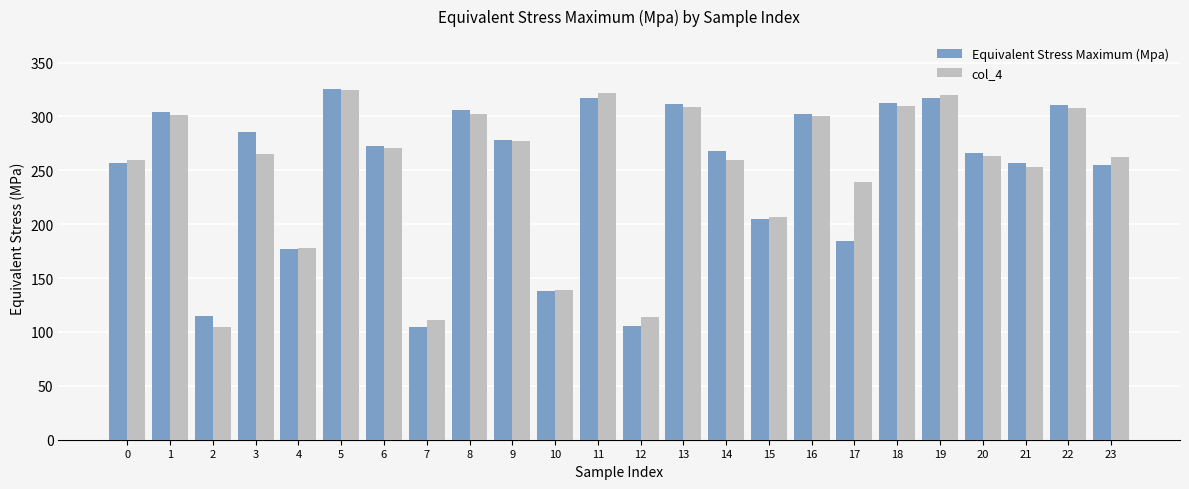

What are all the series names shown in the legend?

Equivalent Stress Maximum (Mpa), col_4